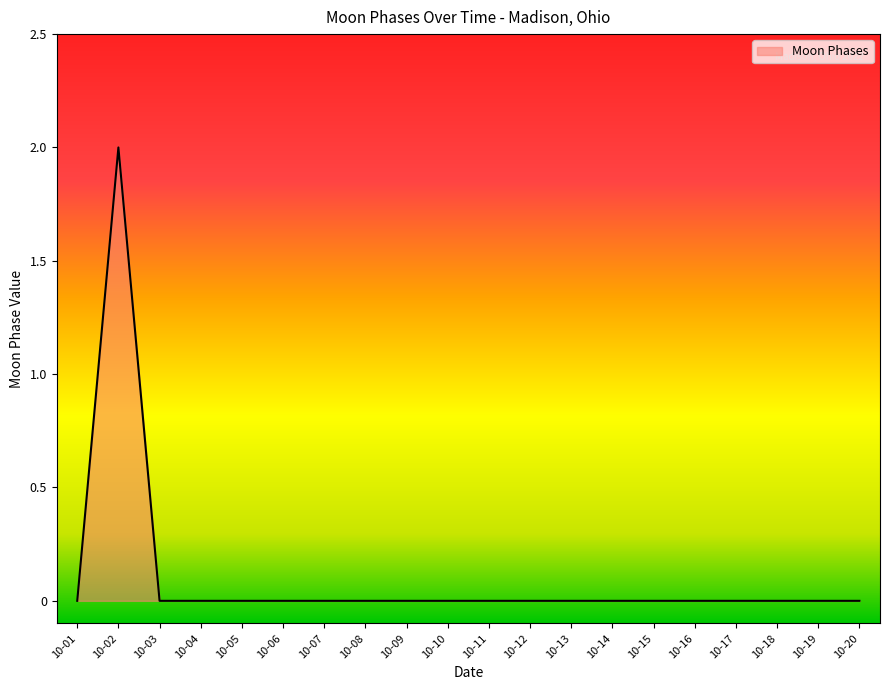

Which category has the highest value across all series?

10-02